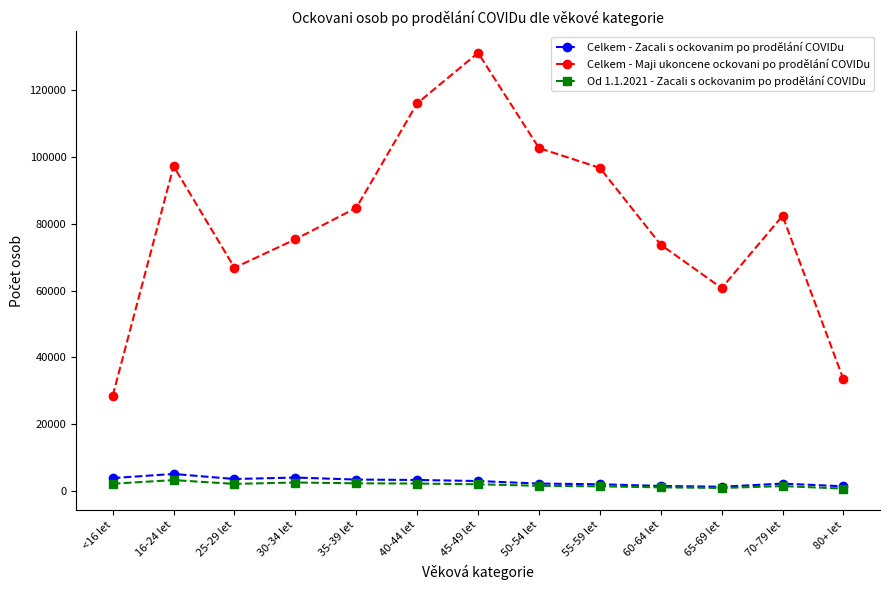

What is the sum of all Celkem - Maji ukoncene ockovani po prodělání COVIDu values?

1049655